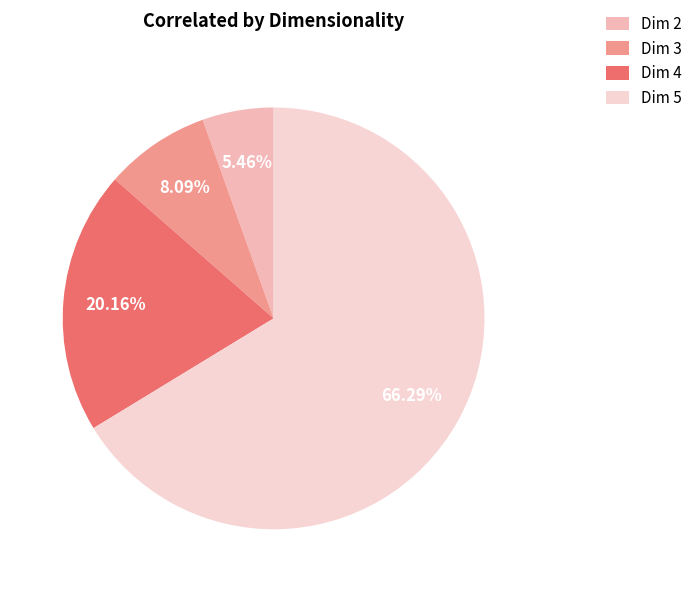

What is the largest slice in the pie chart?

Dim 5